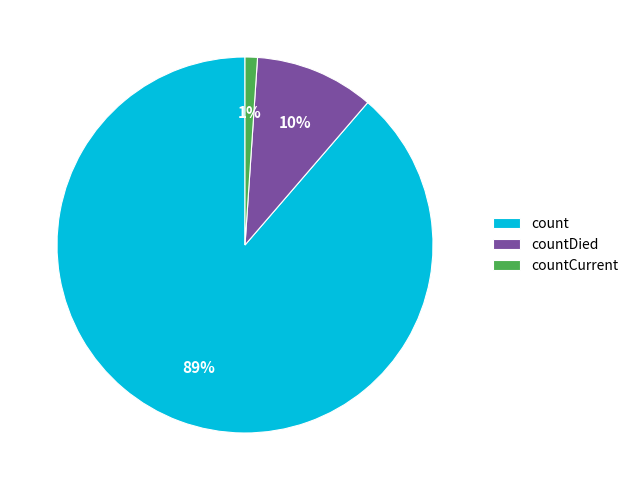

Combined, do countDied and count account for over 50%?

Yes